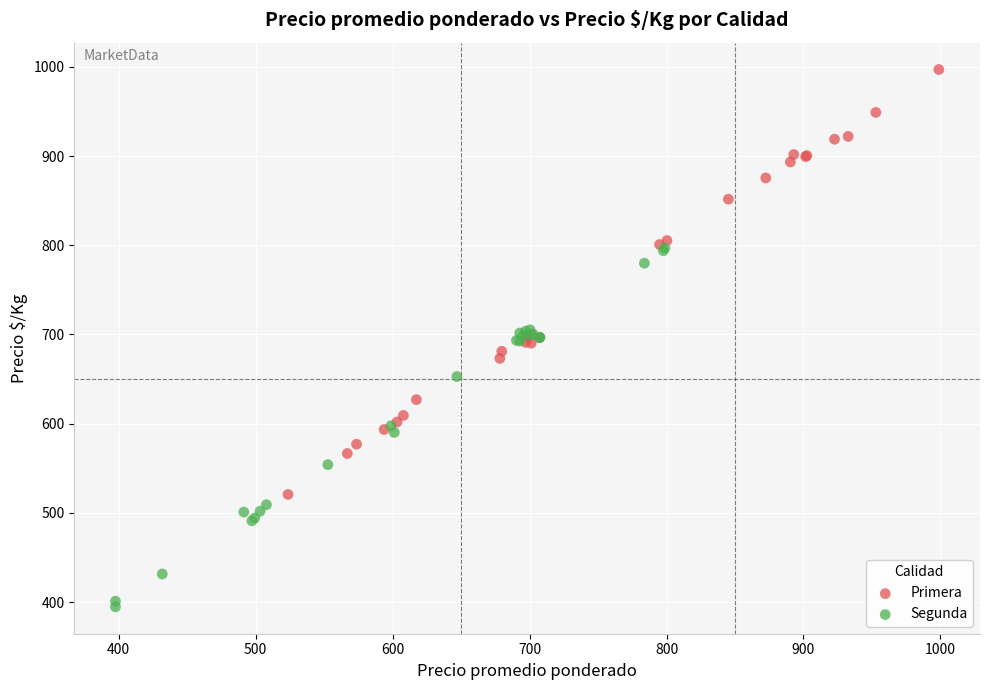

Which series contains the highest Y value?

Primera